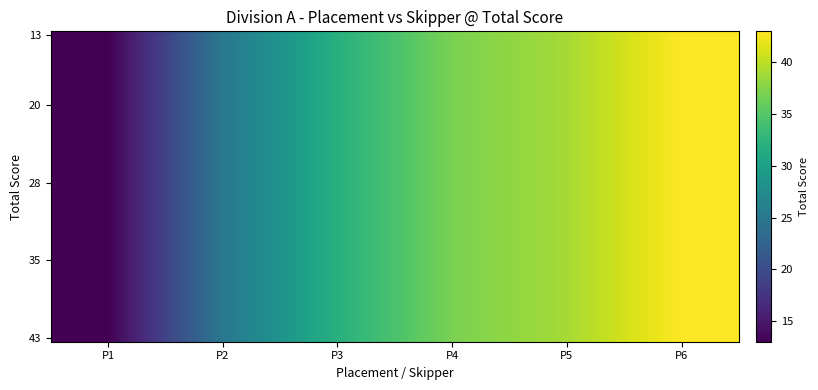

What is the total value across all series at P5?

1560